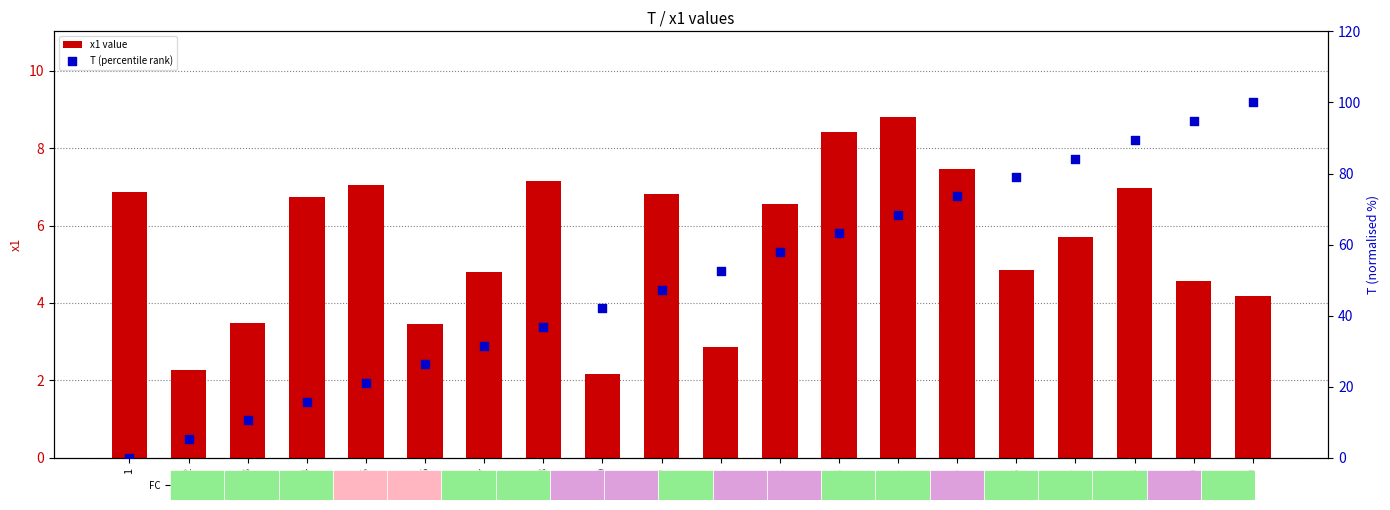

Which series has the largest total across all categories?

T (percentile rank)